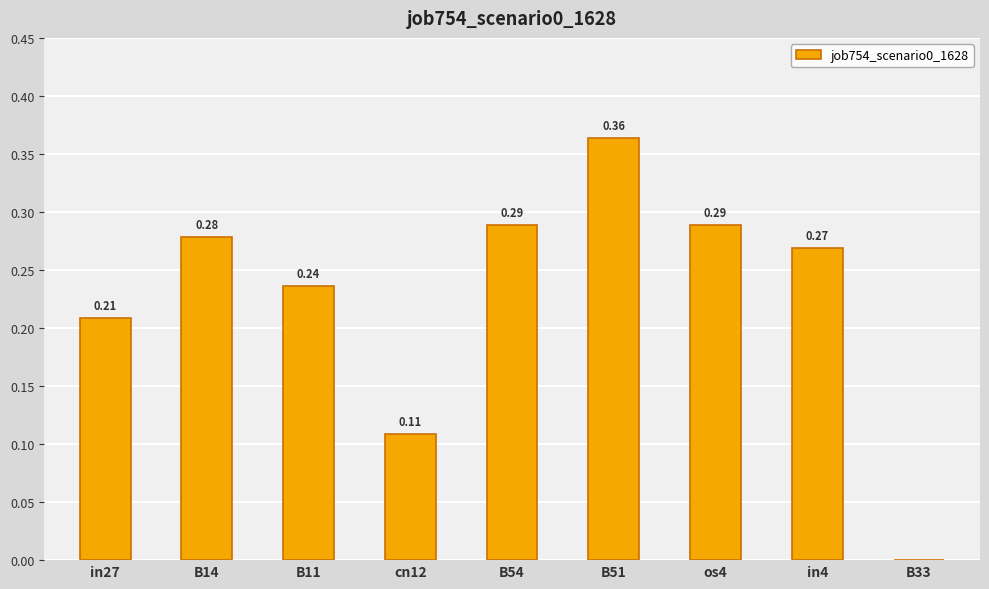

Which has a higher value, in4 or cn12?

in4